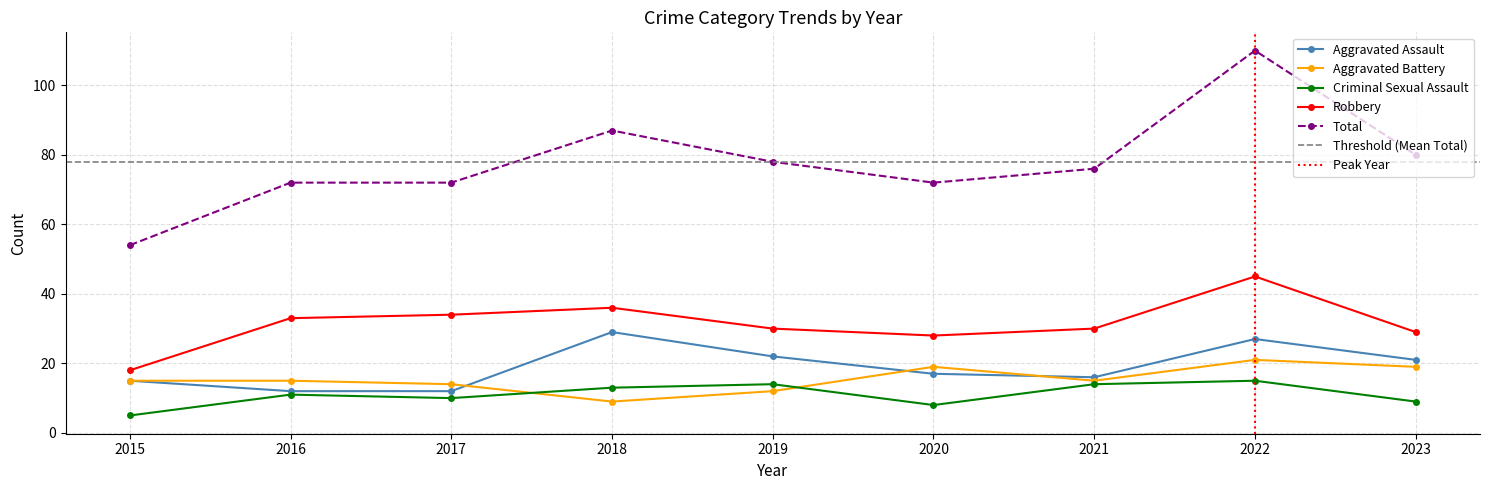

What is the difference between the Robbery values at 2015 and 2019?

12